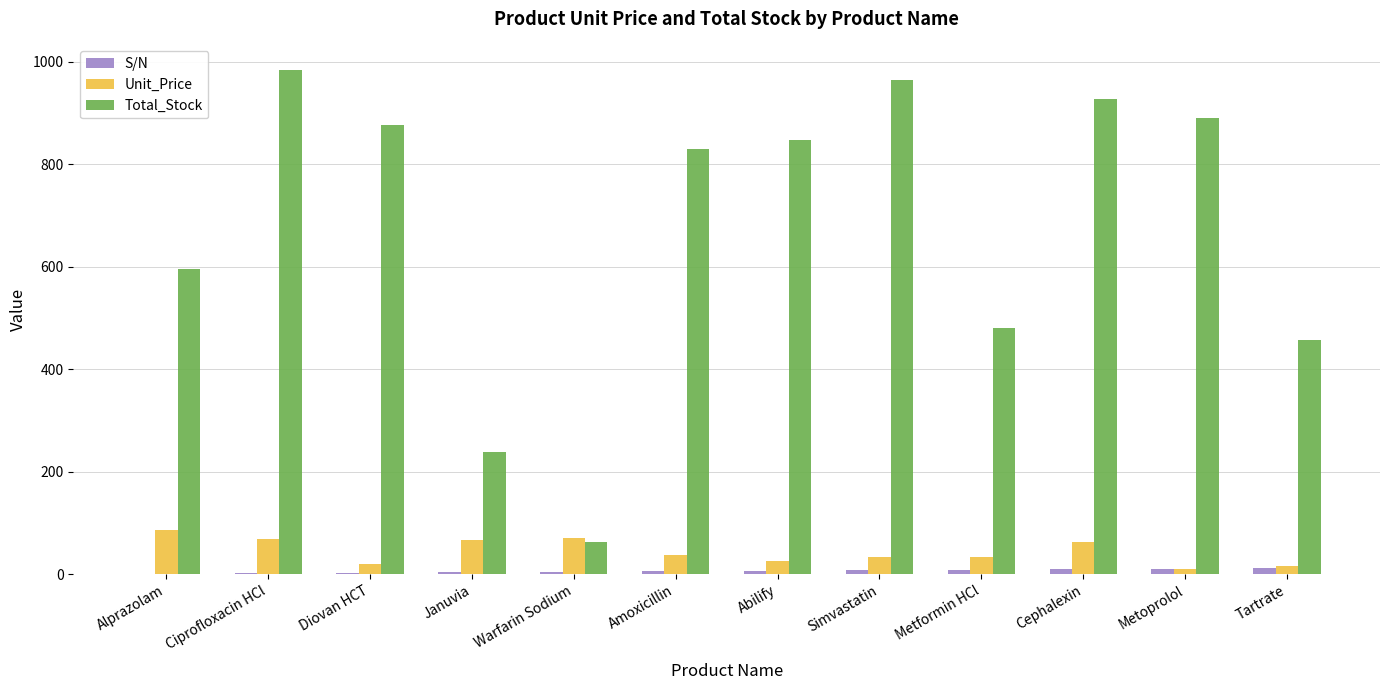

How many series are shown in this chart?

3